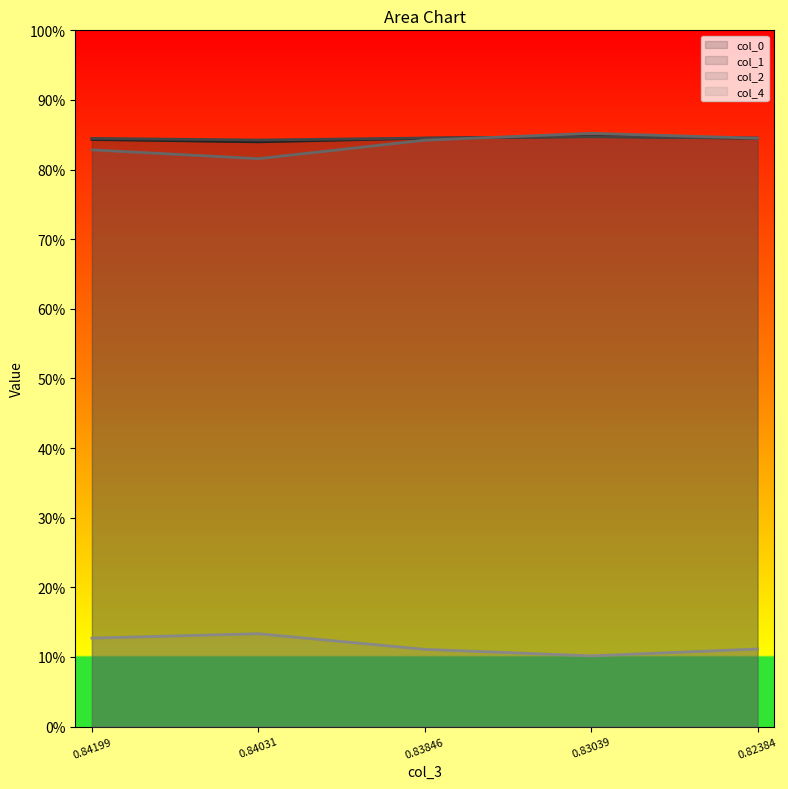

How many categories are shown in the chart?

5